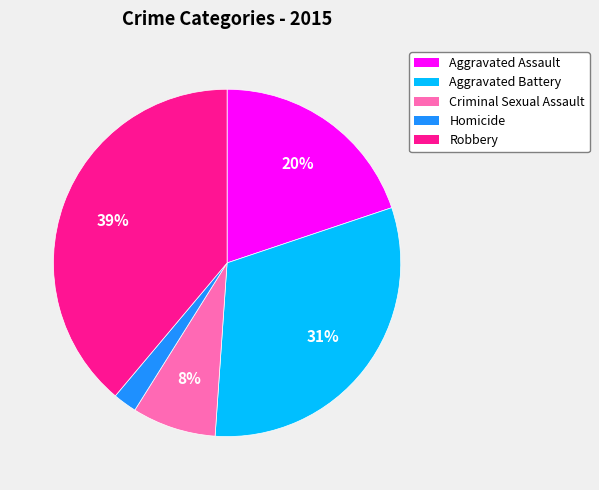

To the nearest percent, what portion does Aggravated Battery represent?

31%